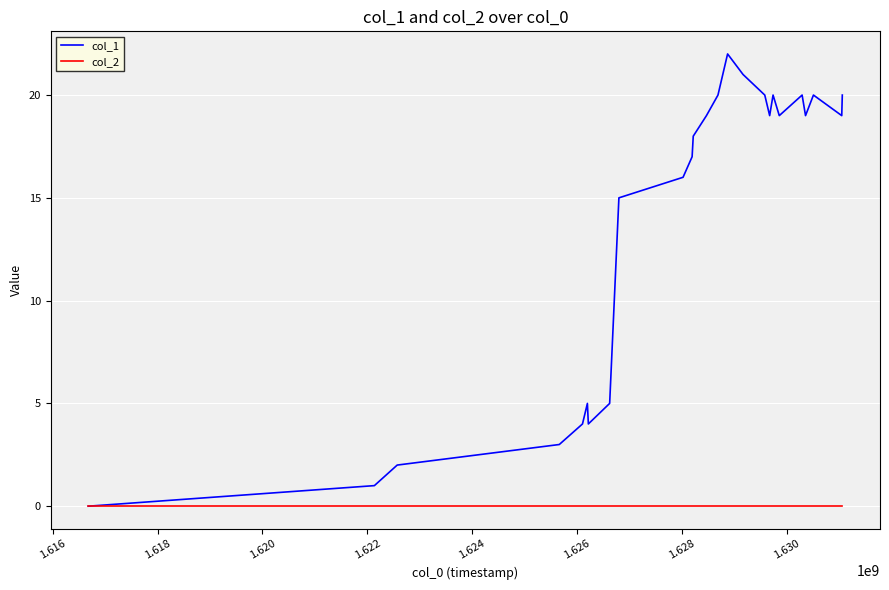

Which series has the largest total across all categories?

col_1